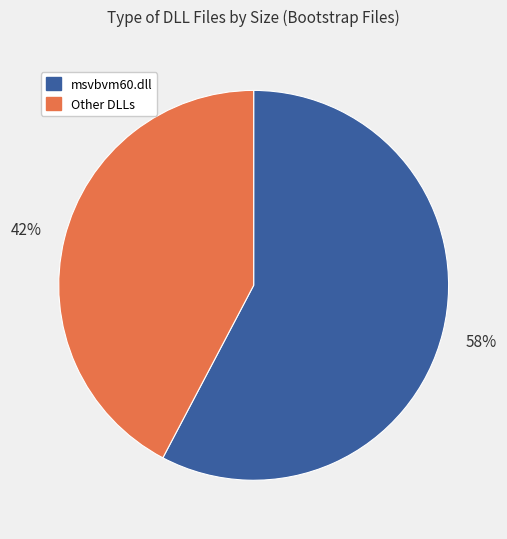

How many slices are in this pie chart?

2